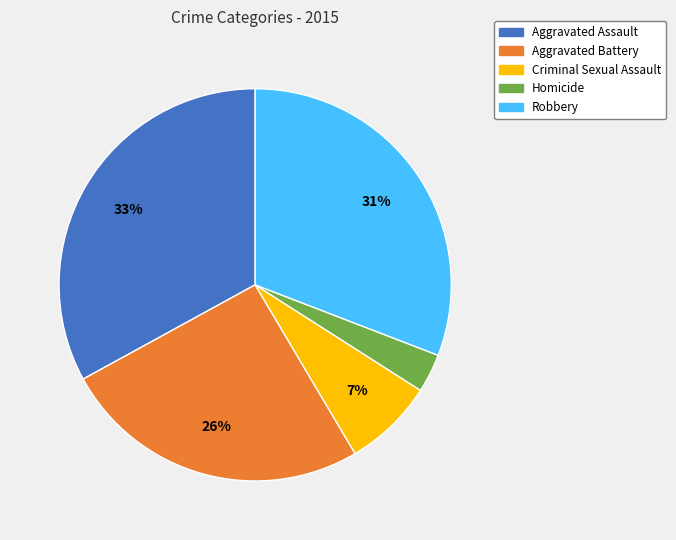

What is the ratio of the value at Criminal Sexual Assault to the value at Aggravated Battery?

0.3